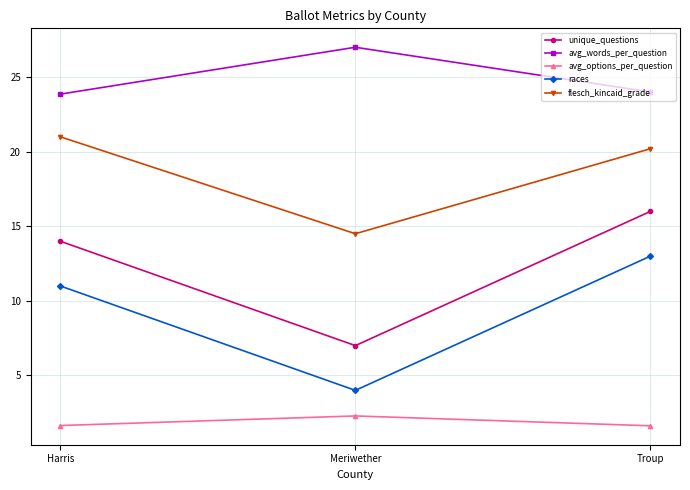

What are all the series names shown in the legend?

unique_questions, avg_words_per_question, avg_options_per_question, races, flesch_kincaid_grade